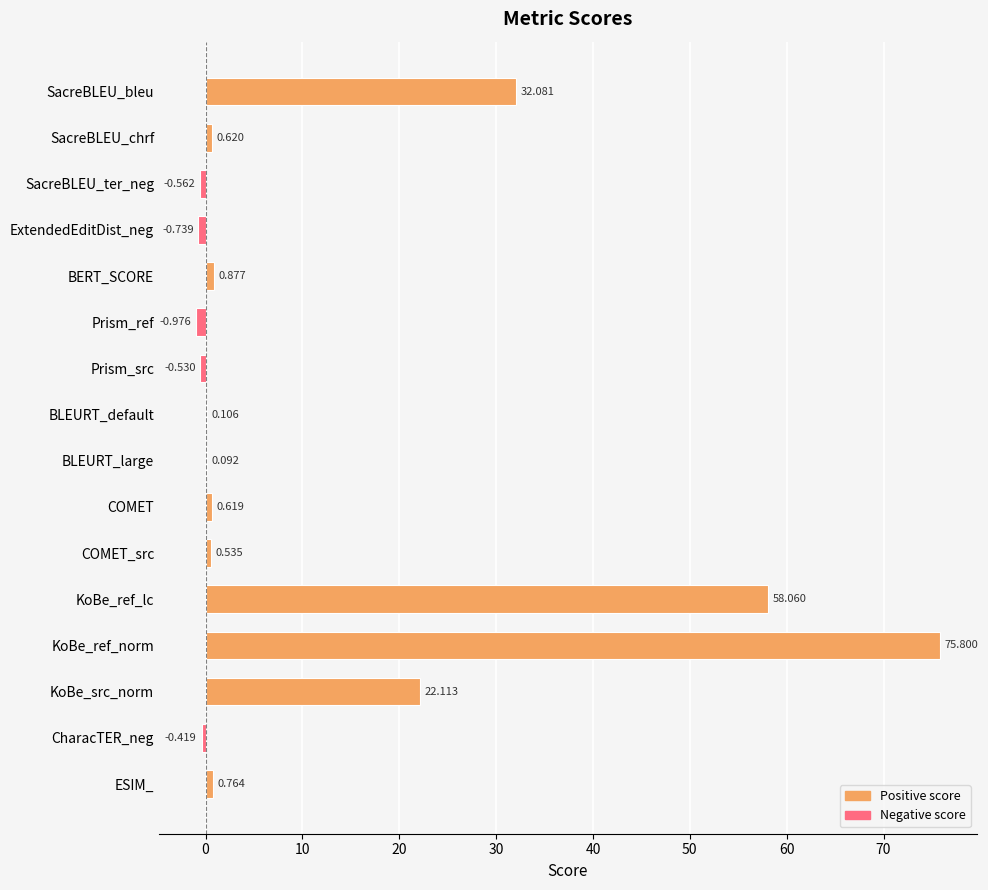

How many values exceed 0?

11